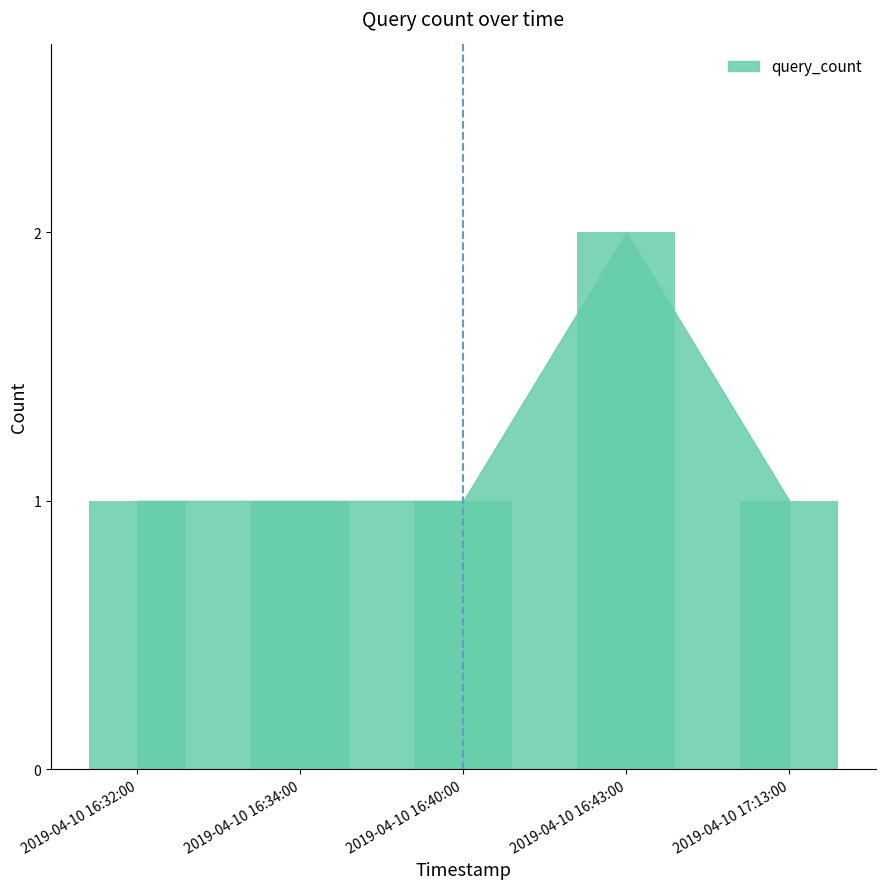

What is the average value?

1